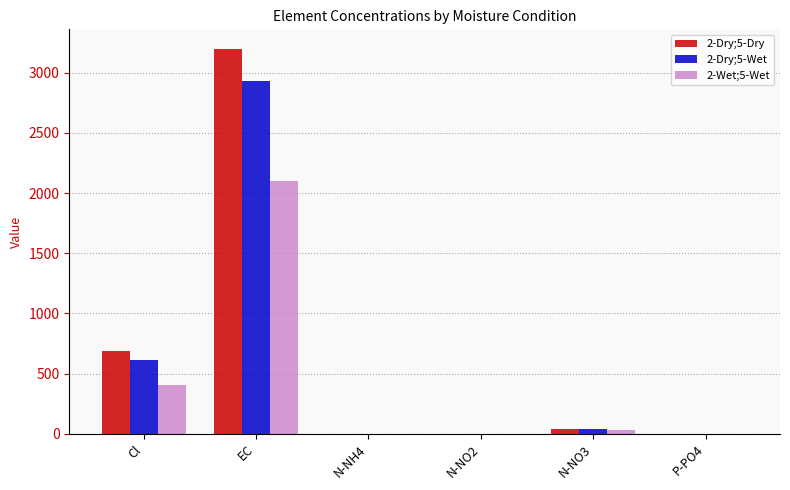

Between Cl and N-NO3, which series saw the biggest shift?

2-Dry;5-Dry